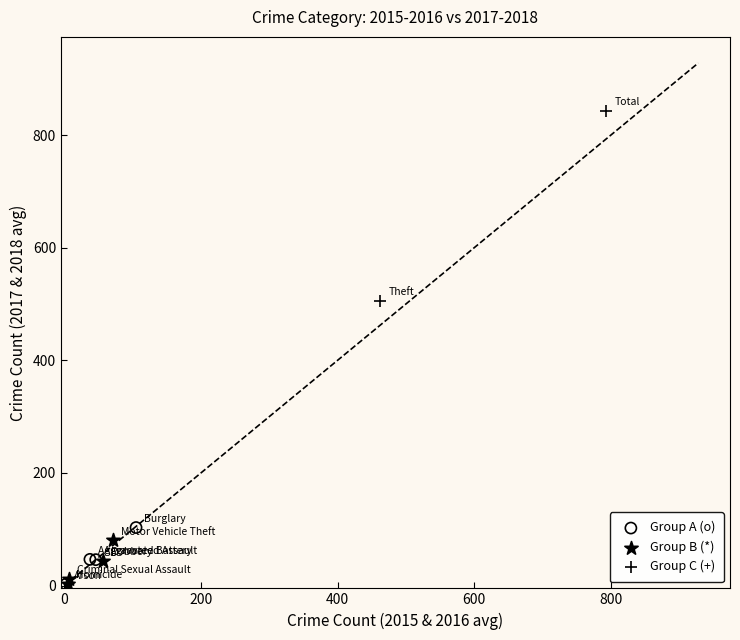

What are all the series names shown in the legend?

Group A (o), Group B (*), Group C (+)